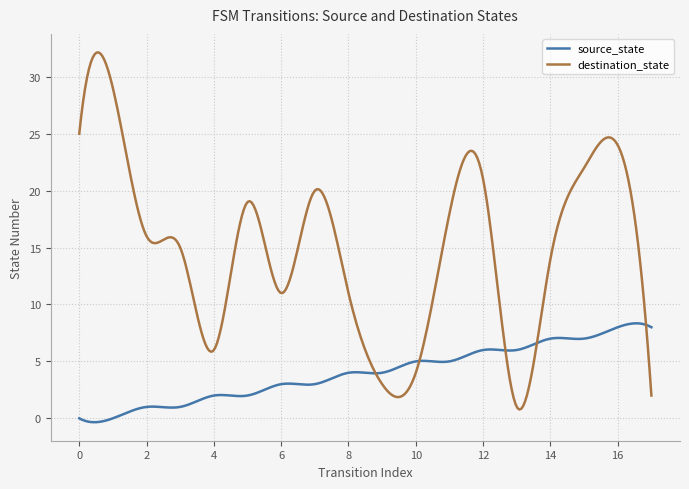

Does the chart have visible grid lines?

Yes